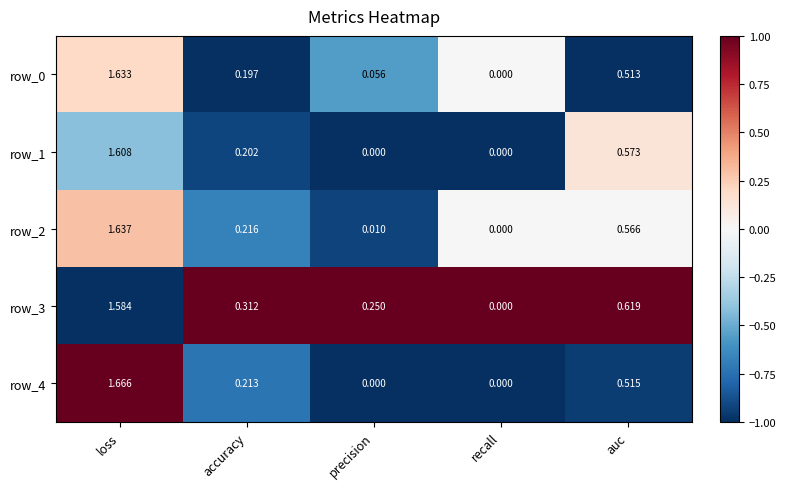

At which category is the sum across all series the highest?

loss